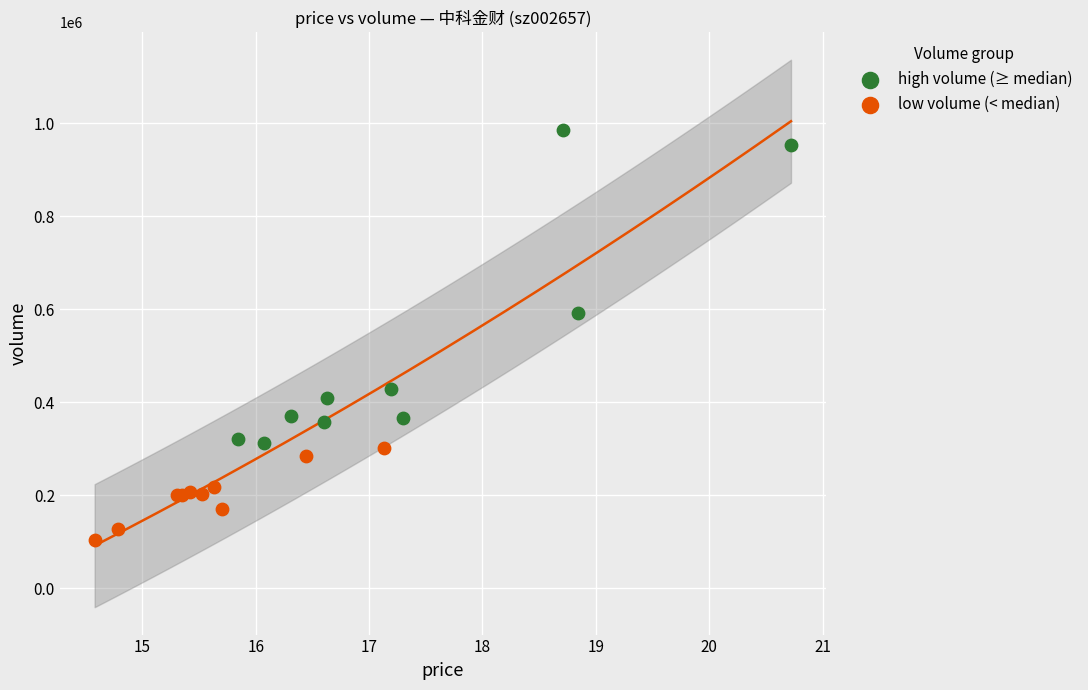

Which series reaches the maximum Y coordinate?

high volume (≥ median)